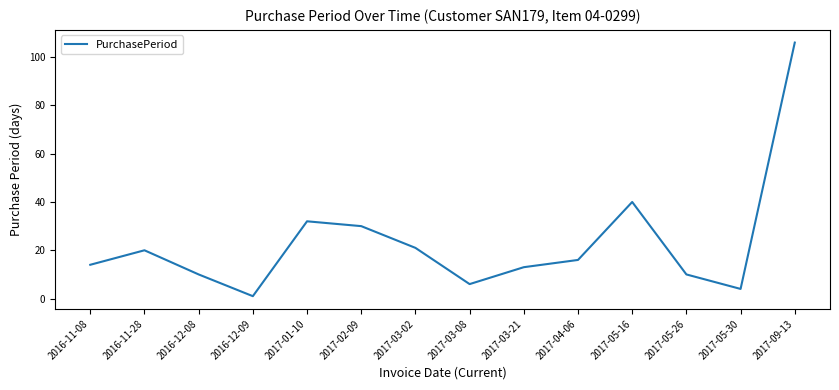

The chart shows a value of 1 at 2017-03-08. True or false?

False